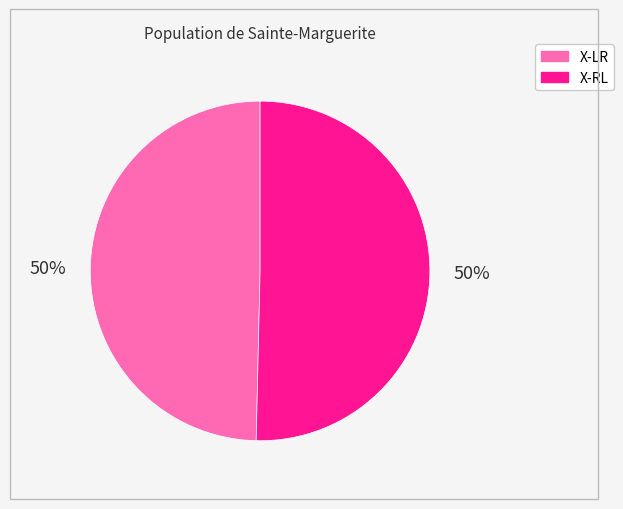

To the nearest percent, what is the average slice percentage?

50%